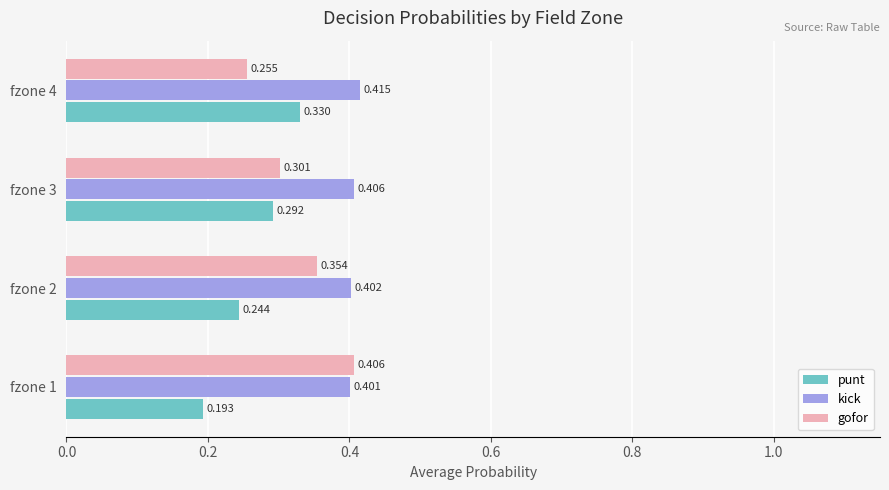

Rank the series by their maximum value, from lowest to highest.

punt, gofor, kick